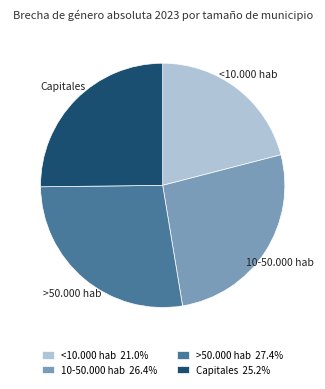

Between >50.000 hab and Capitales, which is larger?

>50.000 hab